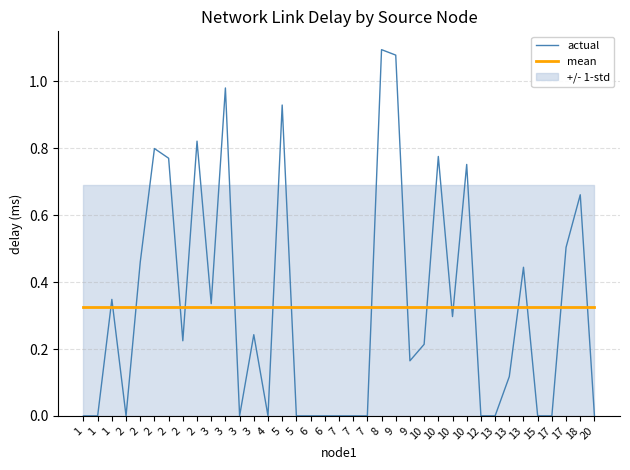

Is the value of actual at 5 greater than the value of mean at 2?

Yes